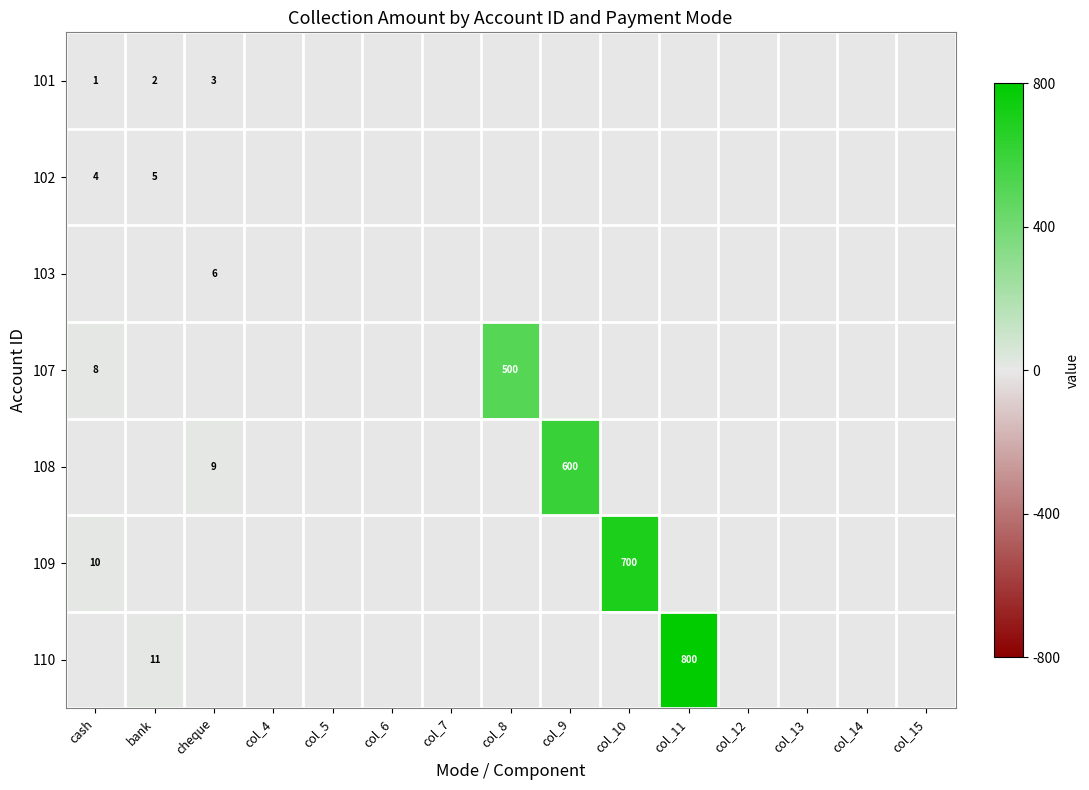

Which has a higher value, col_12 or col_14?

col_12